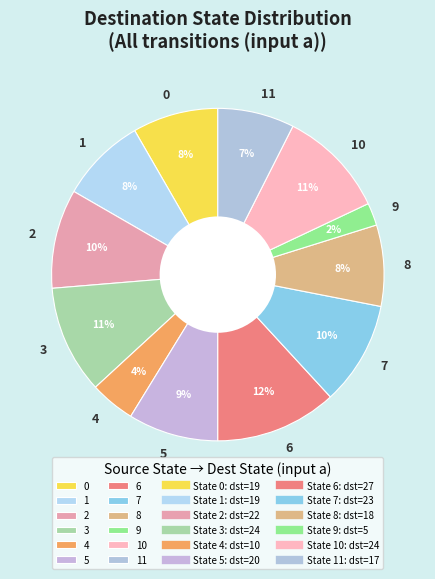

To the nearest percent, what portion does 5 represent?

9%